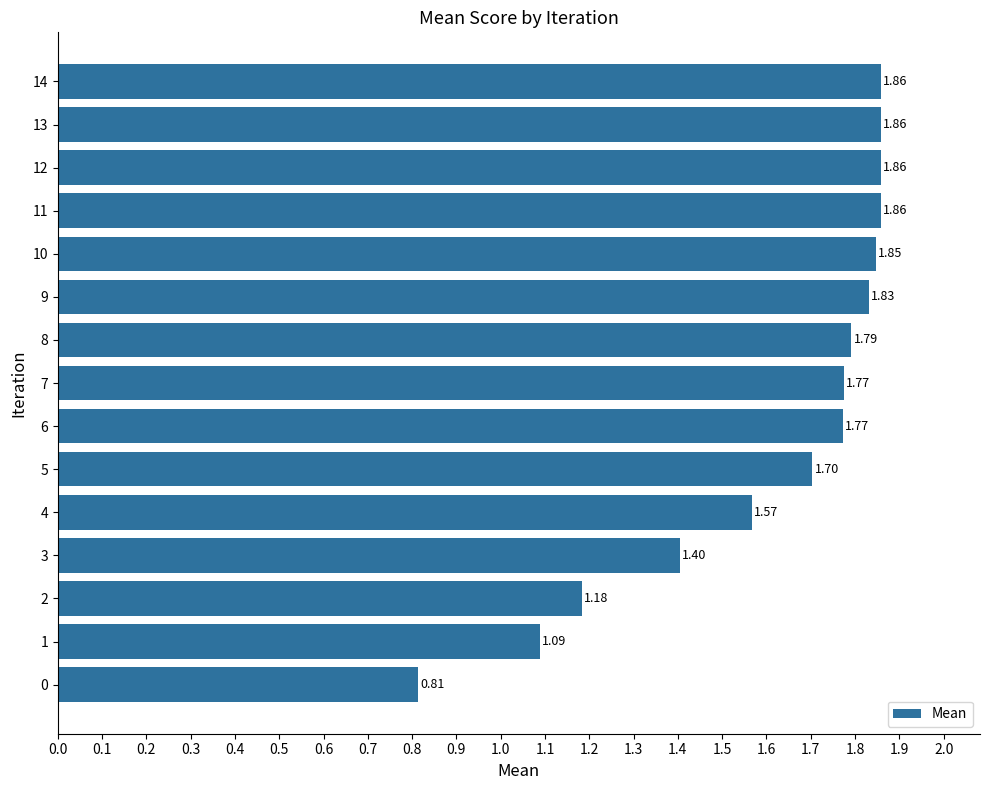

What is the sum of the values at 12 and 14?

3.7